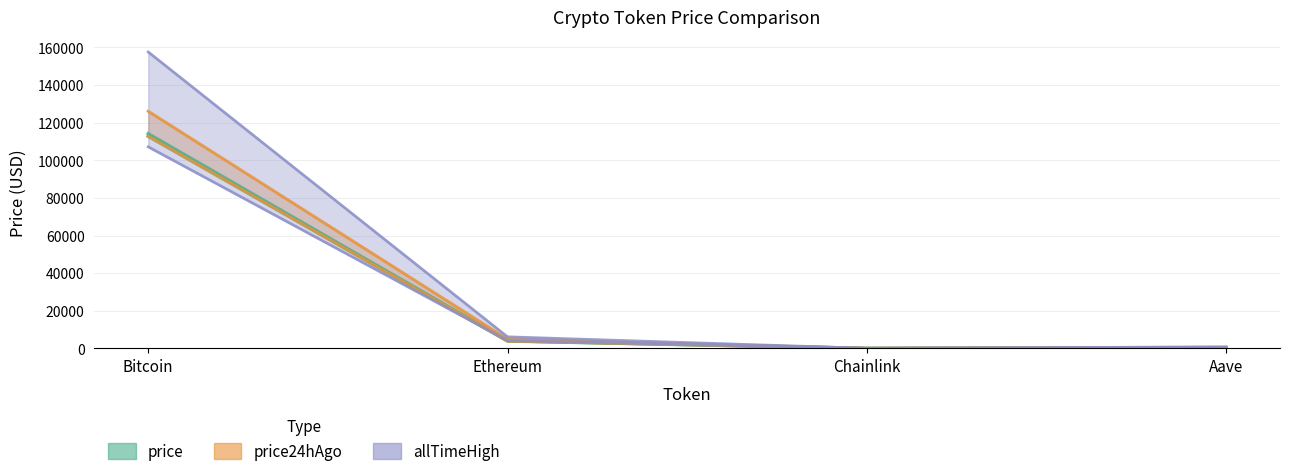

Where is the first local minimum for price?

Chainlink